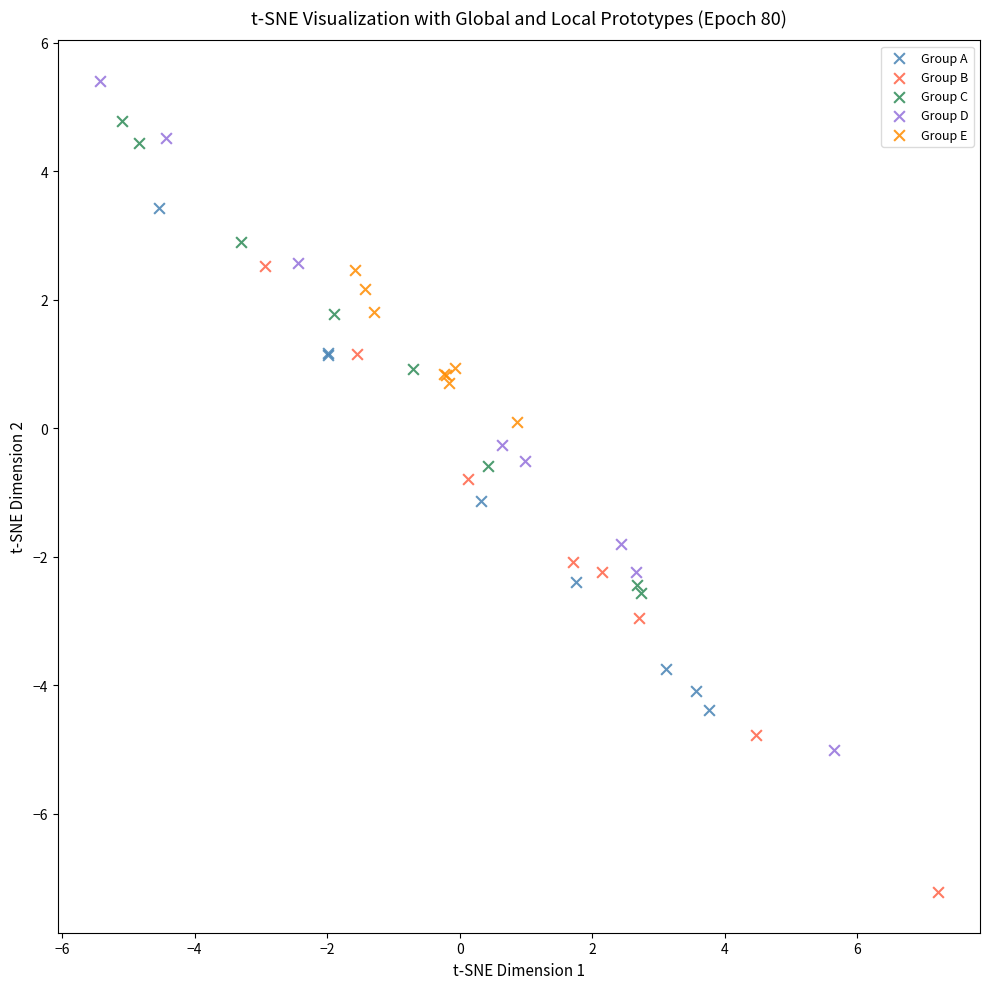

Which series has the largest Y range (max minus min)?

Group D